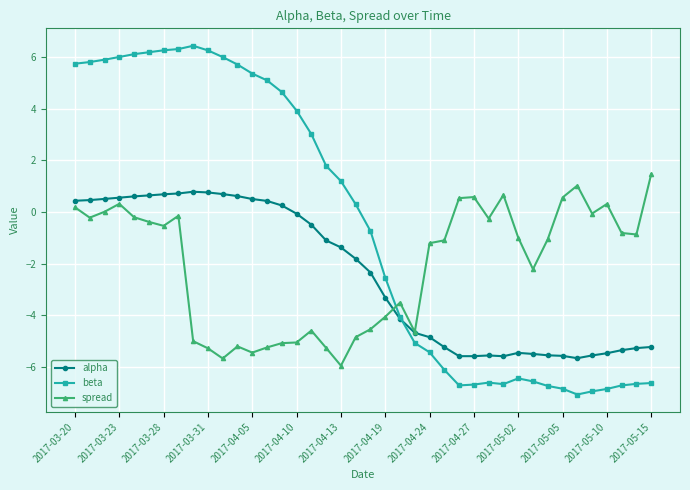

Which series has the largest range (max minus min)?

beta